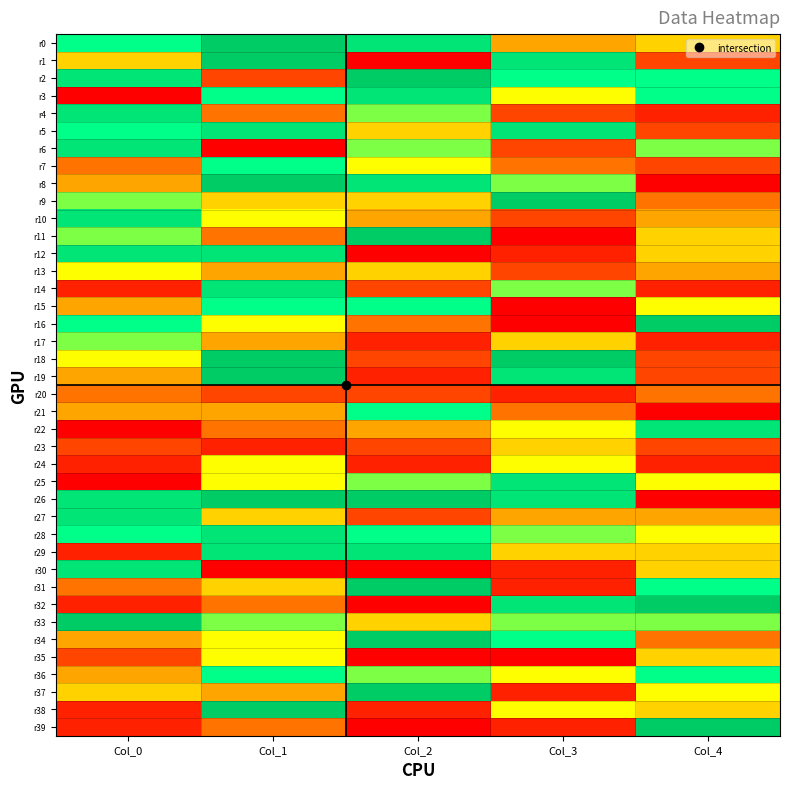

What is the difference between the highest and lowest values at Col_0?

10